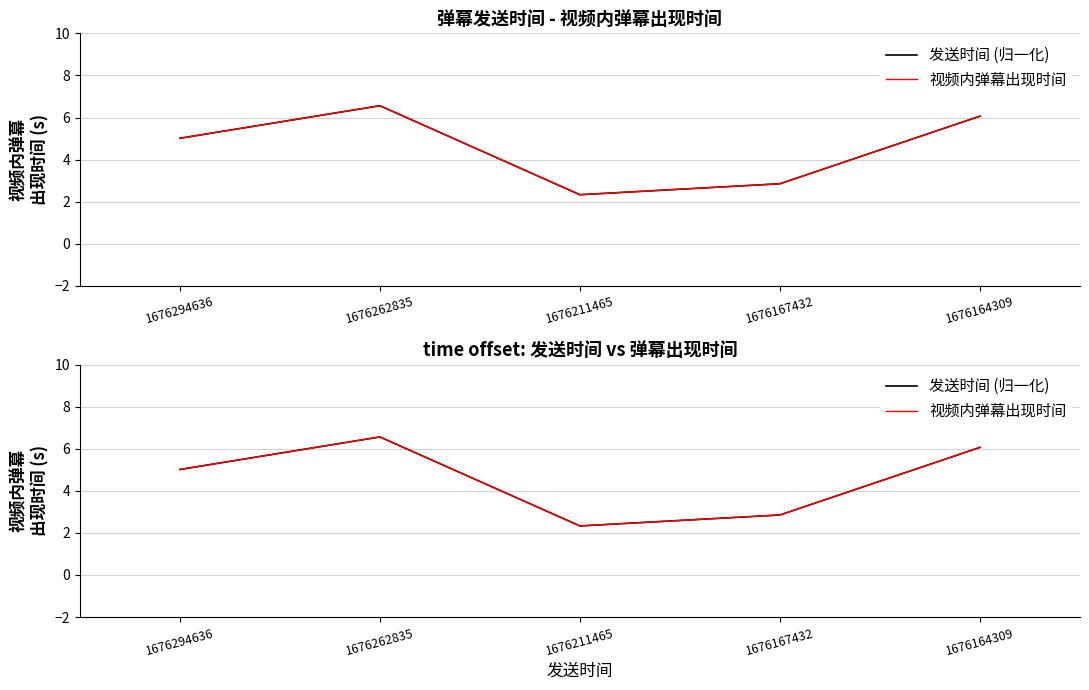

Reading left to right, extract all data points from this chart.

发送时间 (归一化): 5.0	6.6	2.3	2.9	6.1
视频内弹幕出现时间: 5.0	6.6	2.3	2.9	6.1